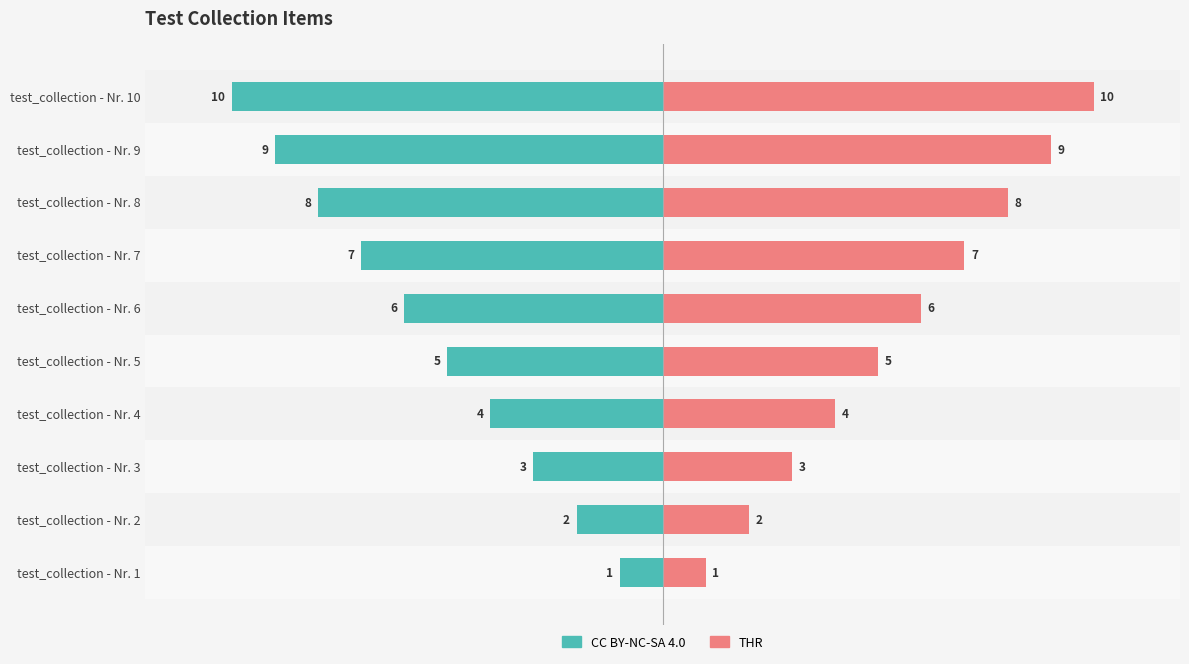

How many categories are shown in the chart?

10